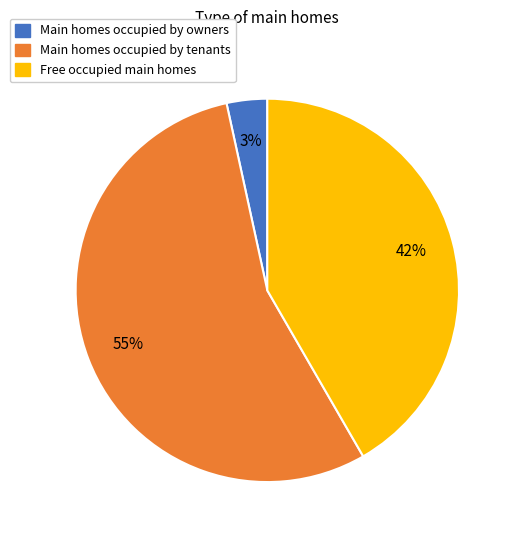

To the nearest percent, what is the difference between the largest and smallest slice percentages?

52%